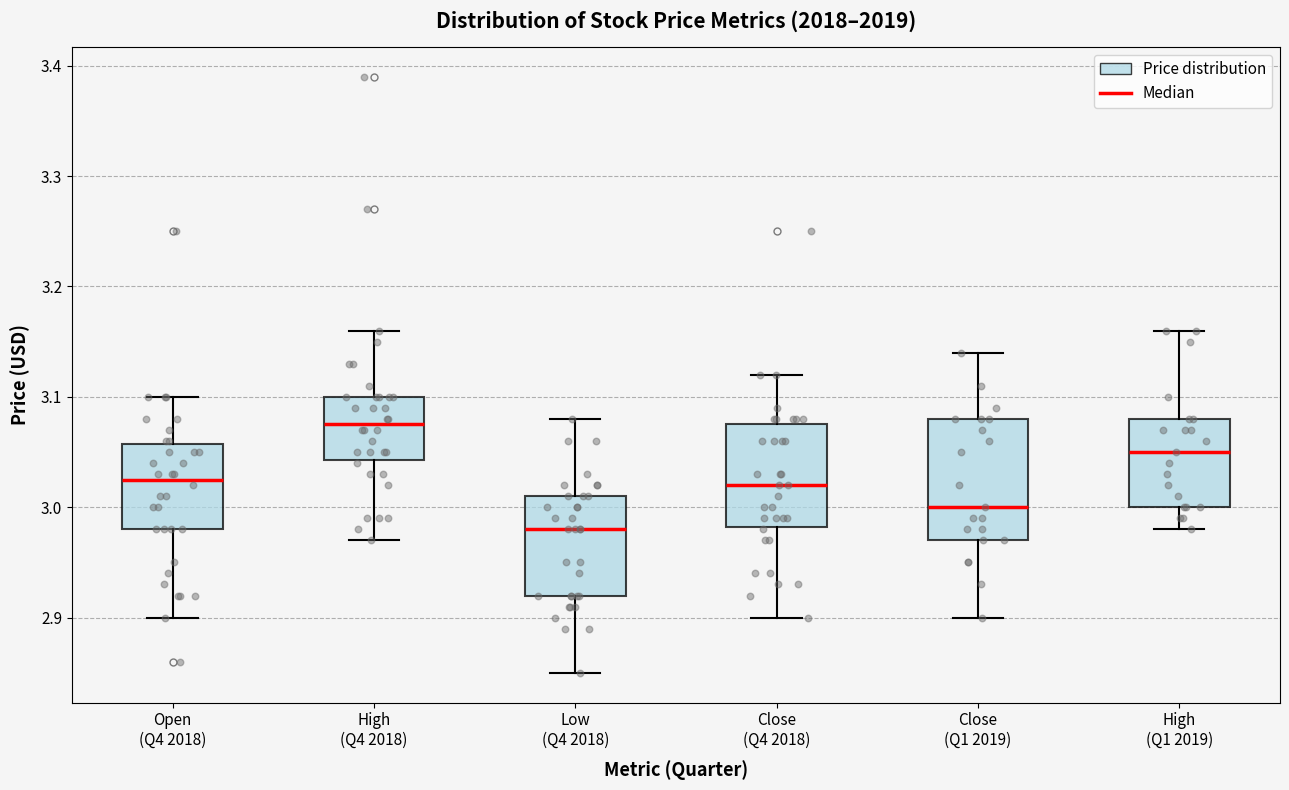

Comparing the boxes themselves (not the whiskers), which one is the tallest?

Close (Q1 2019)